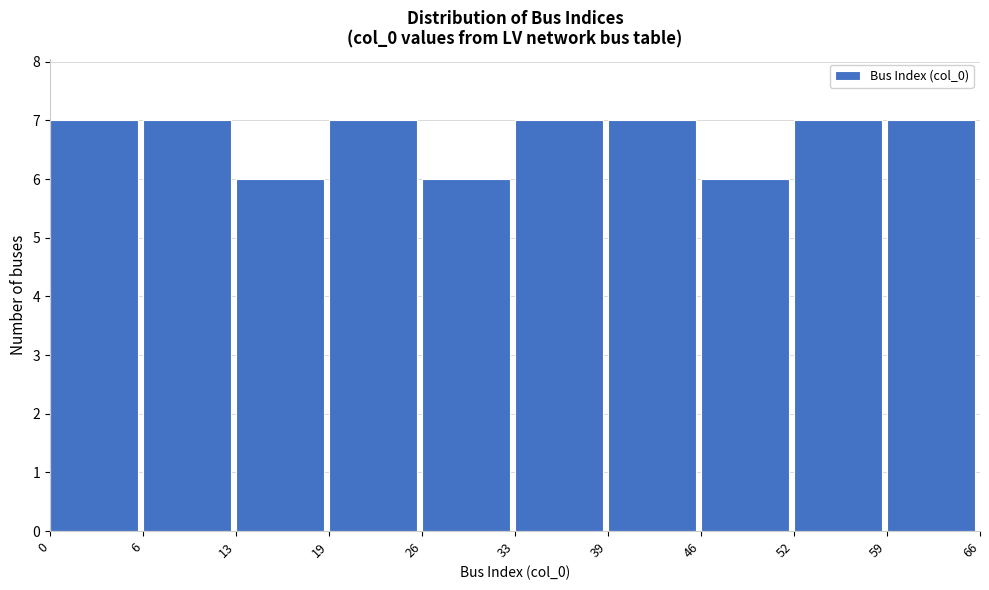

Reading left to right, what are all the values shown in this chart?

7	7	6	7	6	7	7	6	7	7